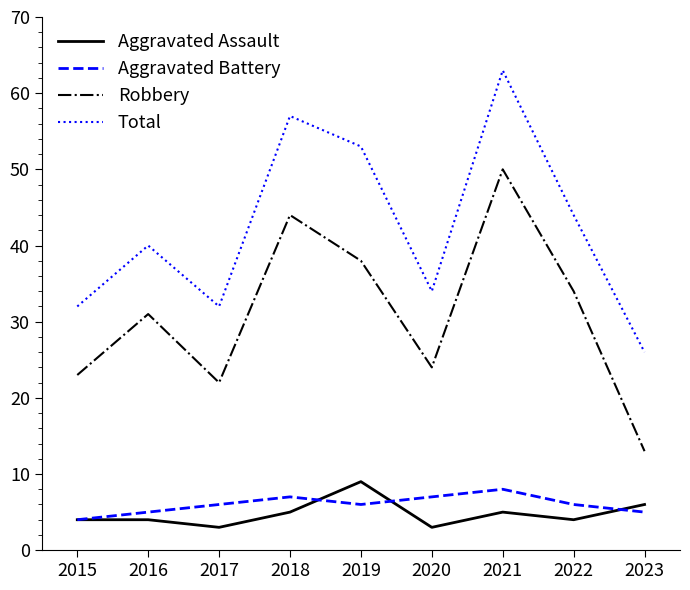

Which category has the lowest value in the Total series?

2023